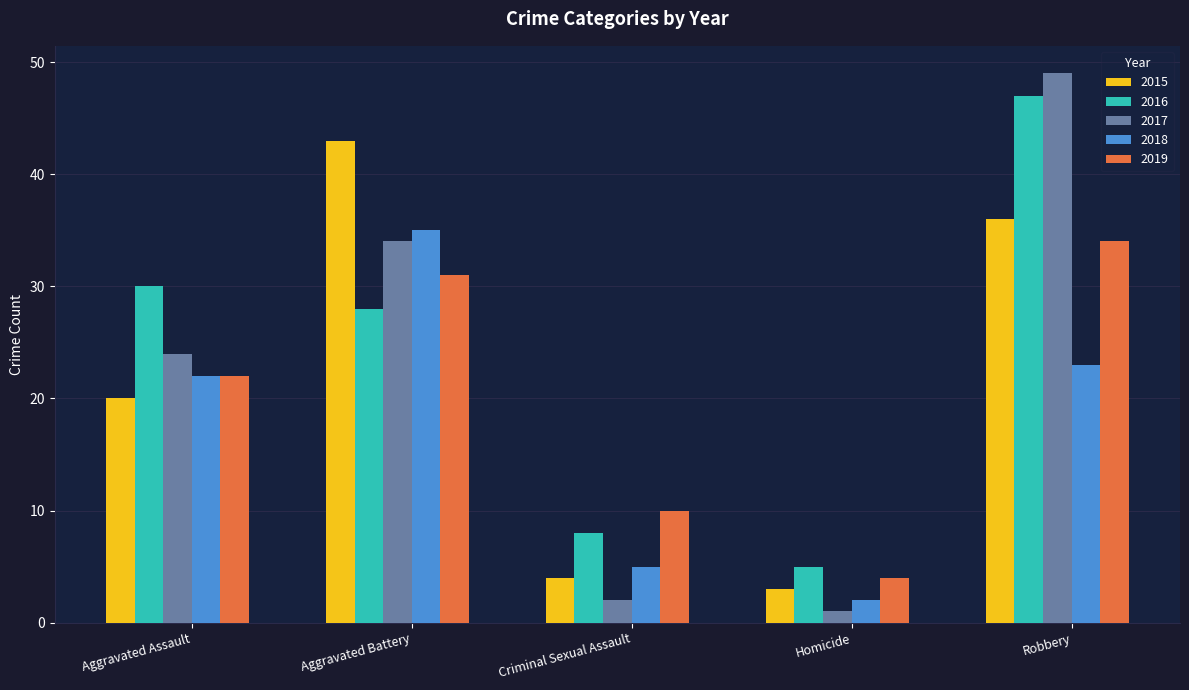

What is the approximate value of 2016 at Homicide?

5